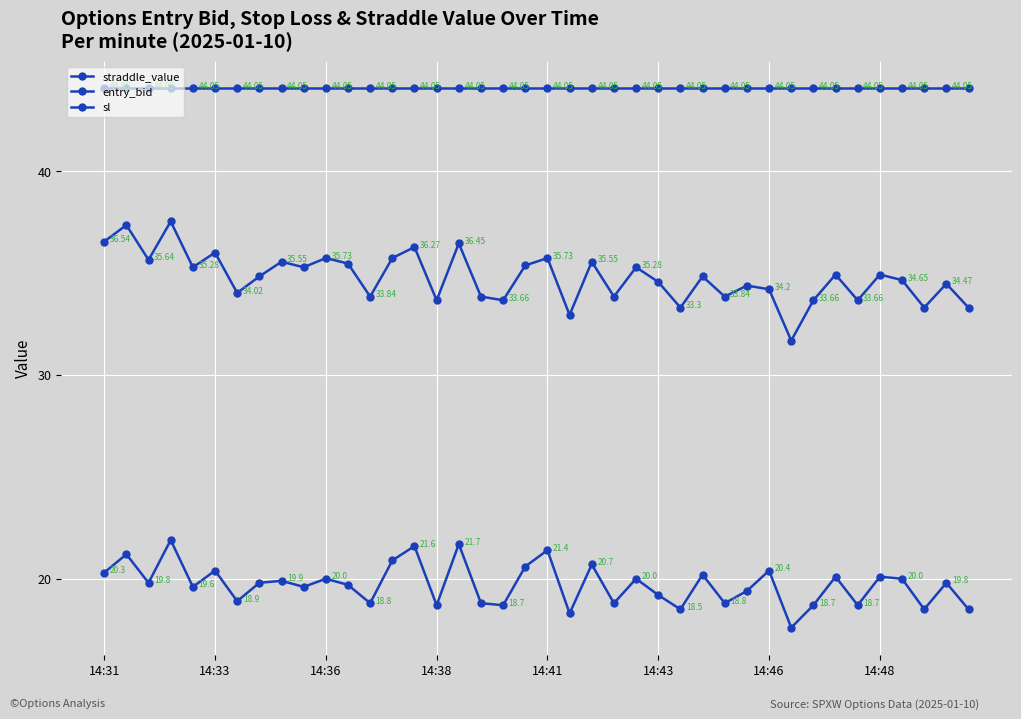

How many values in the sl series are below 34?

13